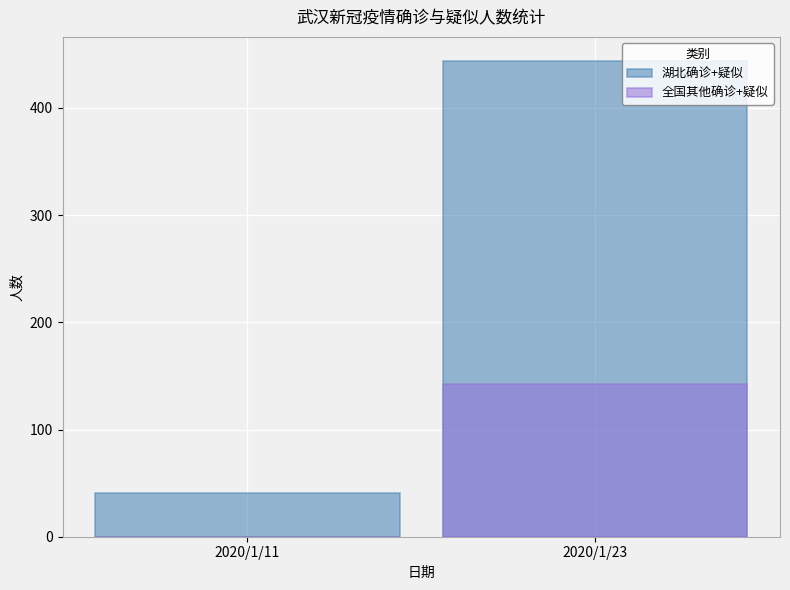

True or false: 全国其他确诊+疑似 has a value of 210 at 2020/1/23.

False